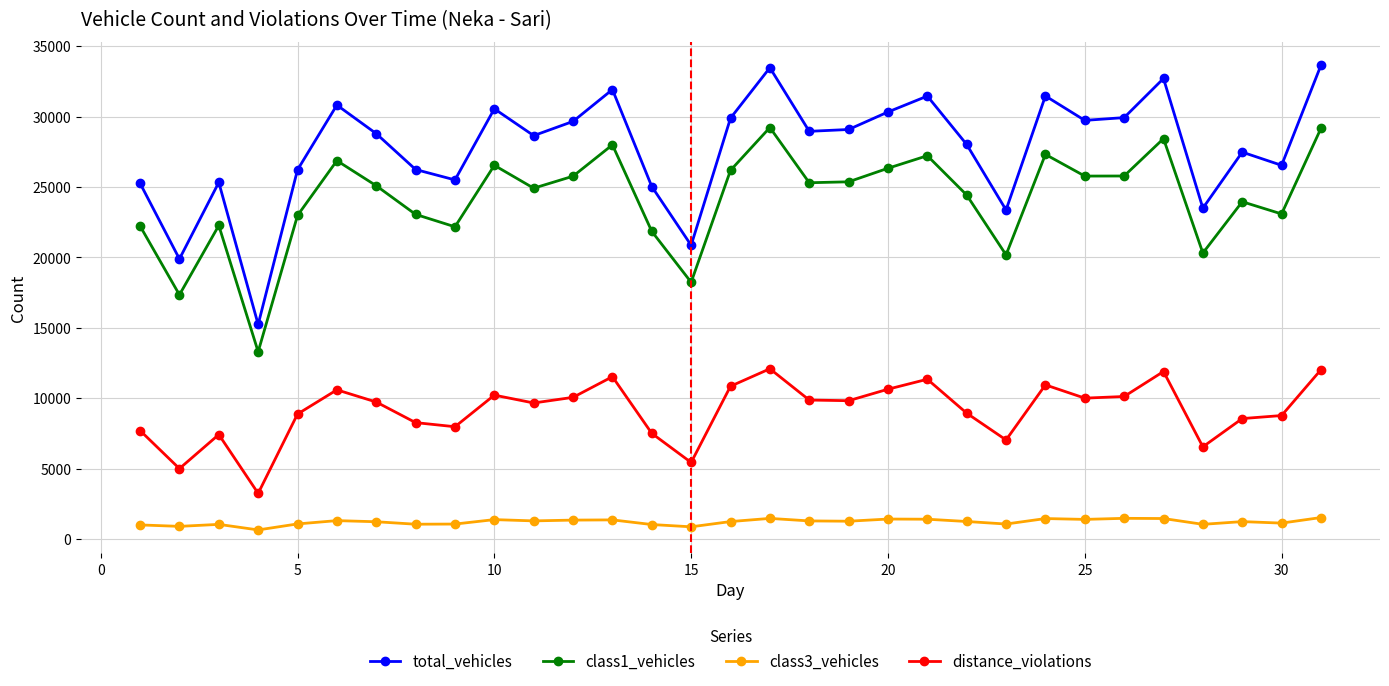

At how many categories does at least one series exceed 14267?

31